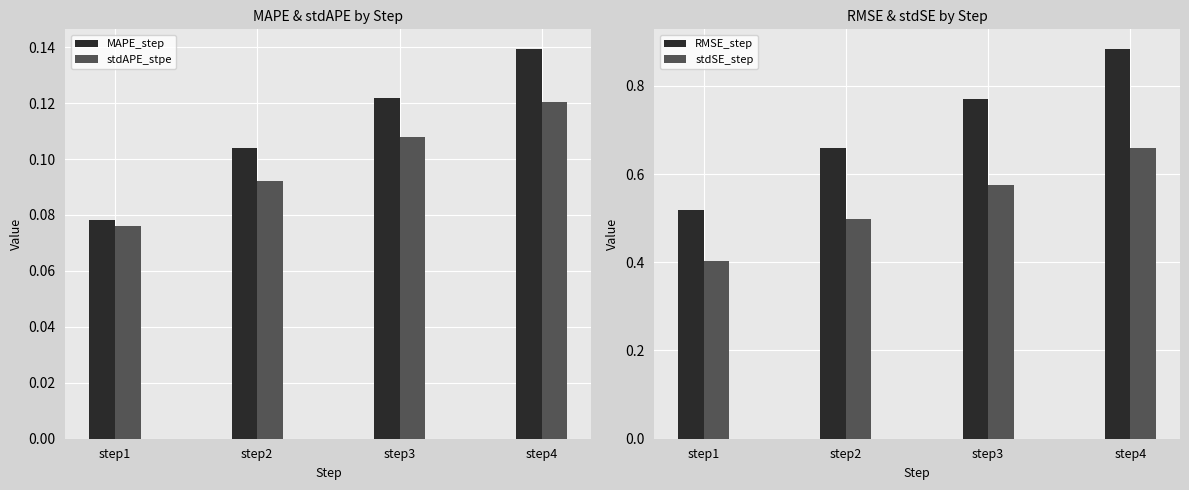

Between step1 and step3, which series saw the biggest shift?

RMSE_step